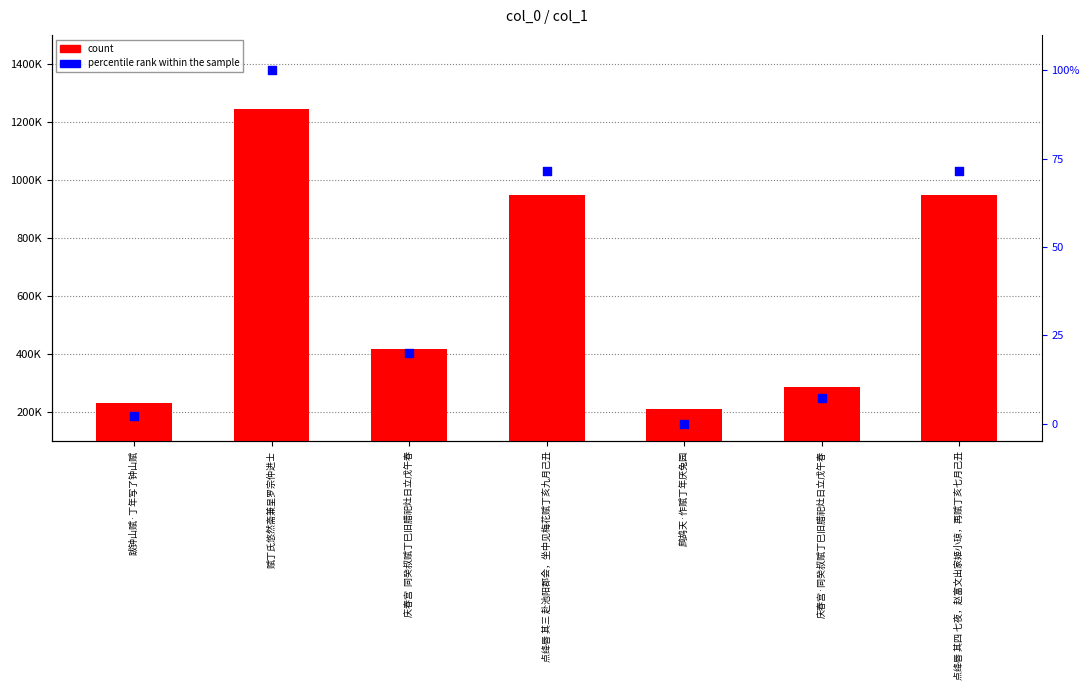

Which series has the largest total across all categories?

count